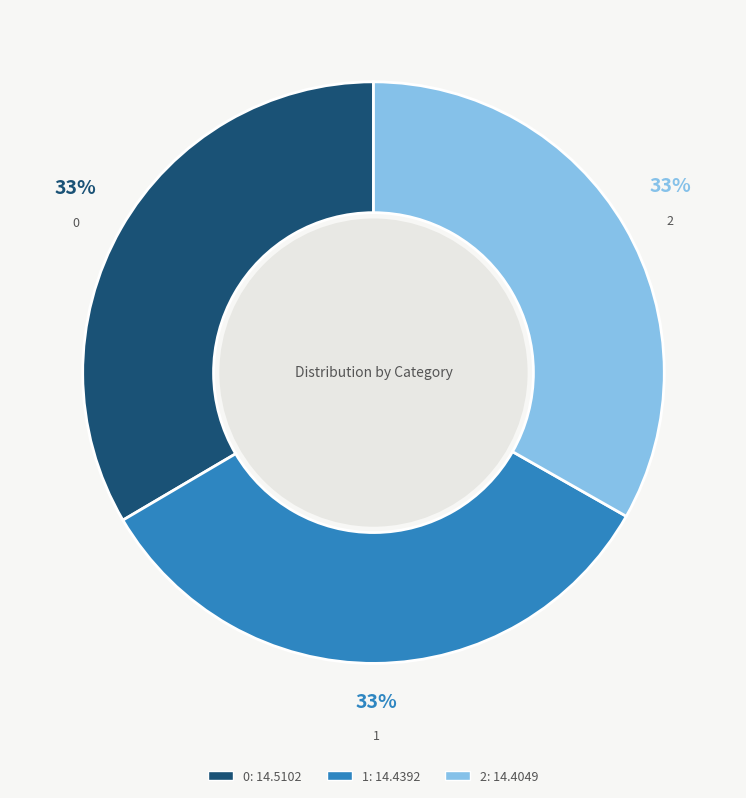

Does 0 account for over 50% of the chart?

No